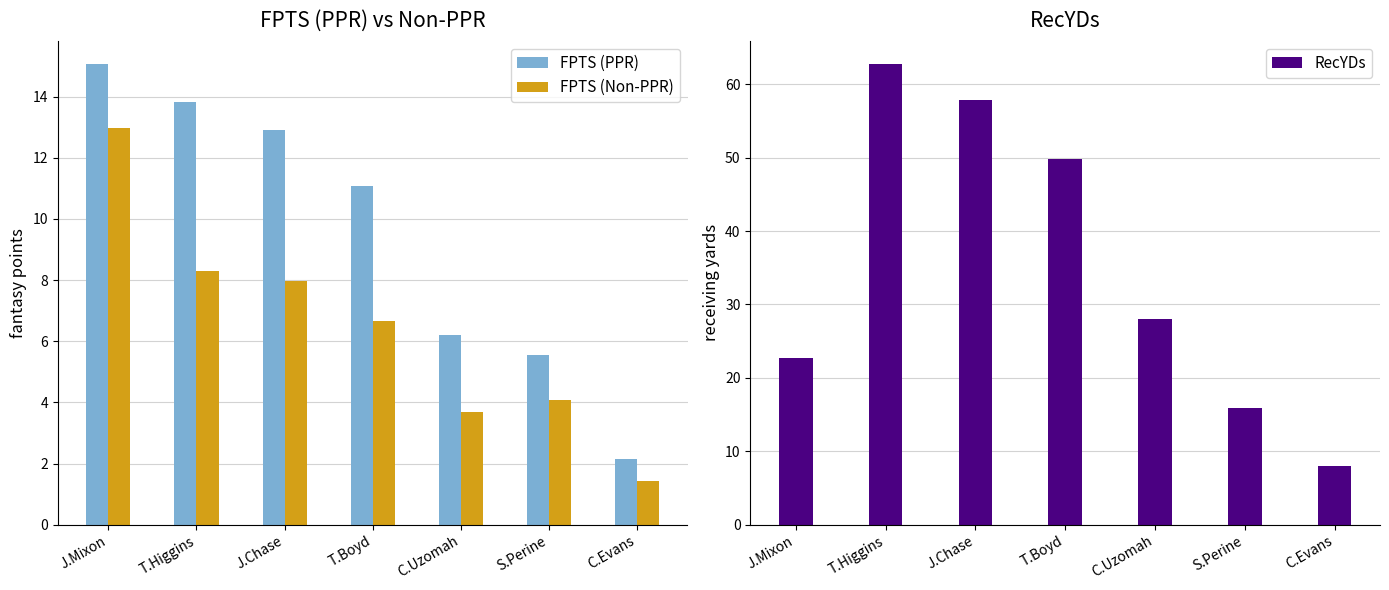

What is the minimum value for FPTS (Non-PPR)?

1.4